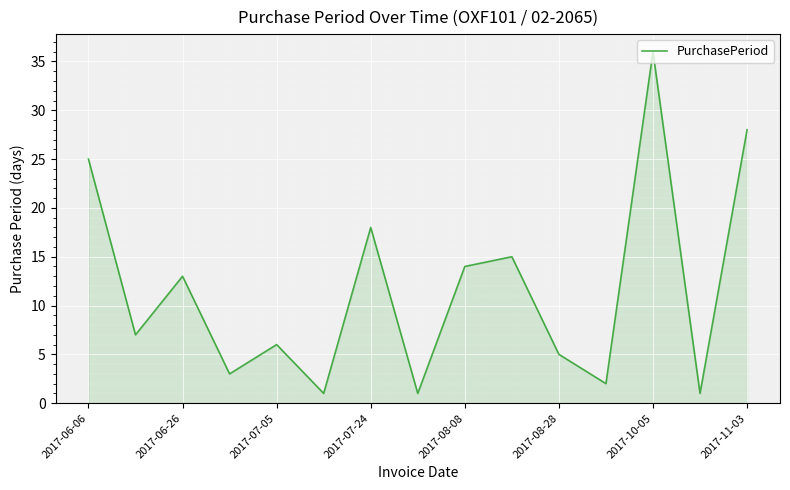

What is the difference between the second highest and second lowest values?

27